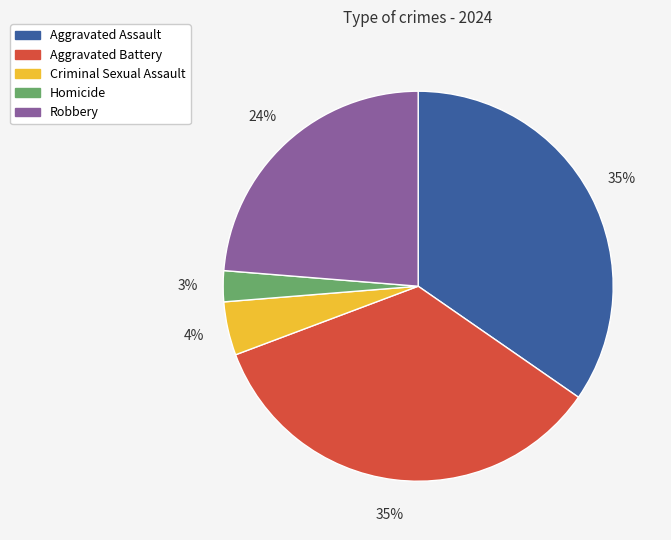

Between Homicide and Aggravated Assault, which is larger?

Aggravated Assault